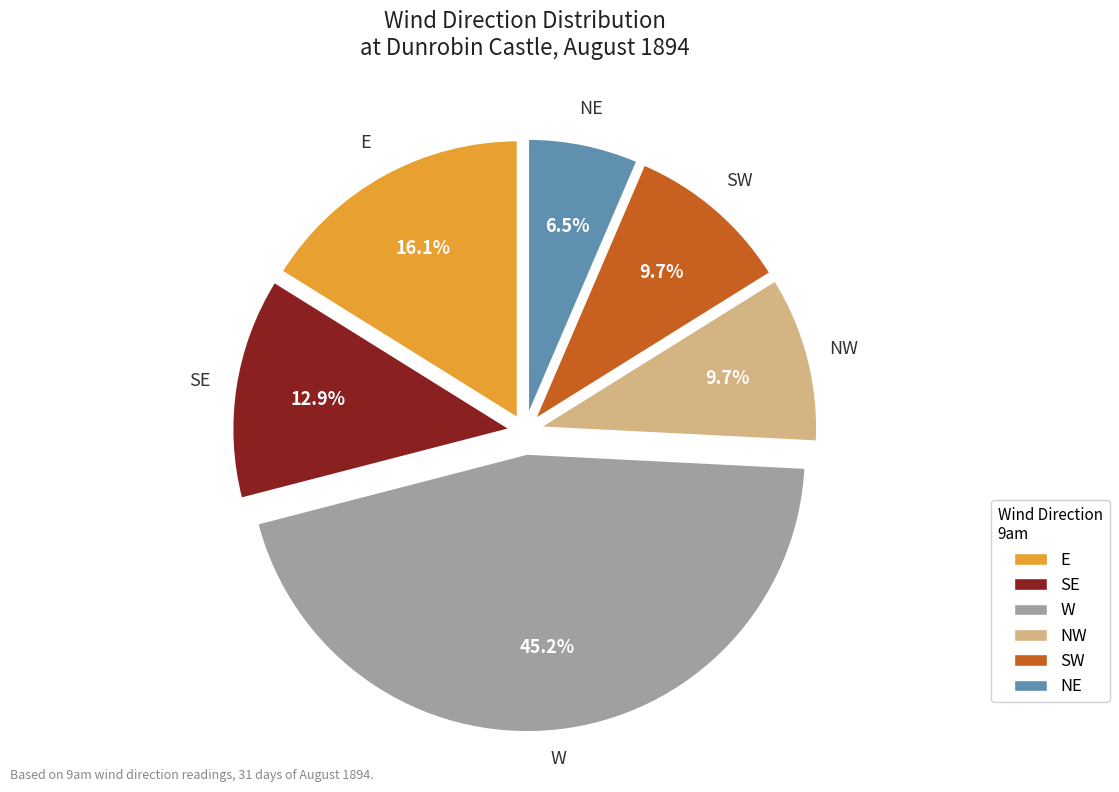

Does any single category account for the majority?

No